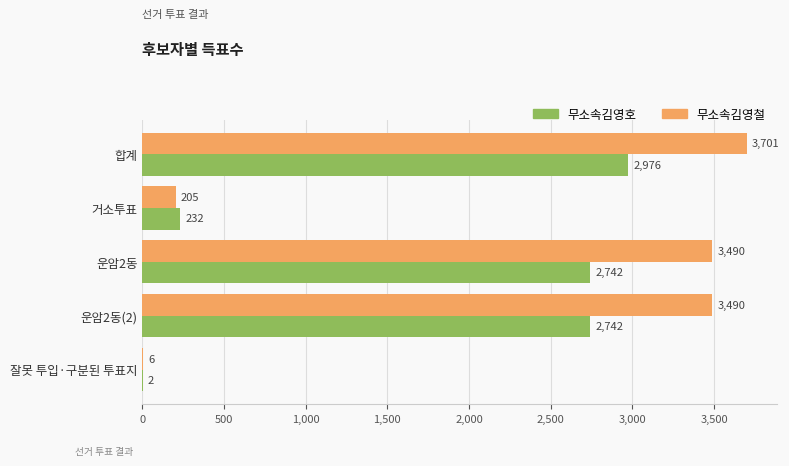

What are all the series names shown in the legend?

무소속김영호, 무소속김영철